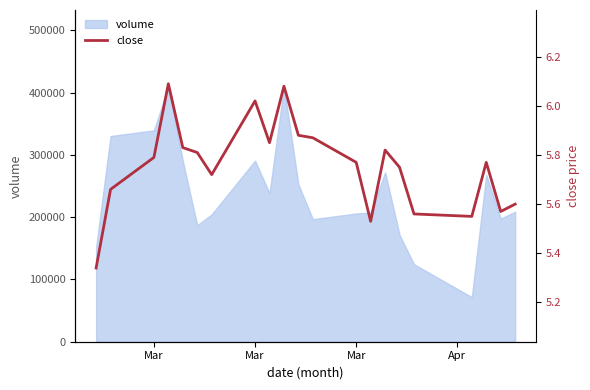

What is the maximum value shown in the chart?

6.1